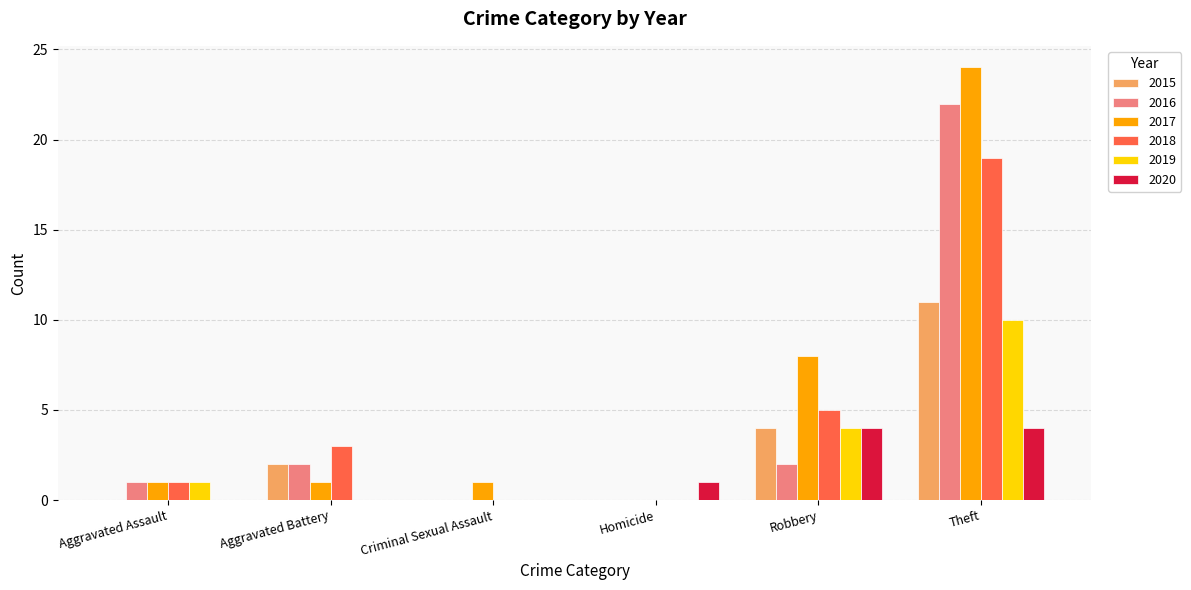

What is the sum of all 2018 values?

28